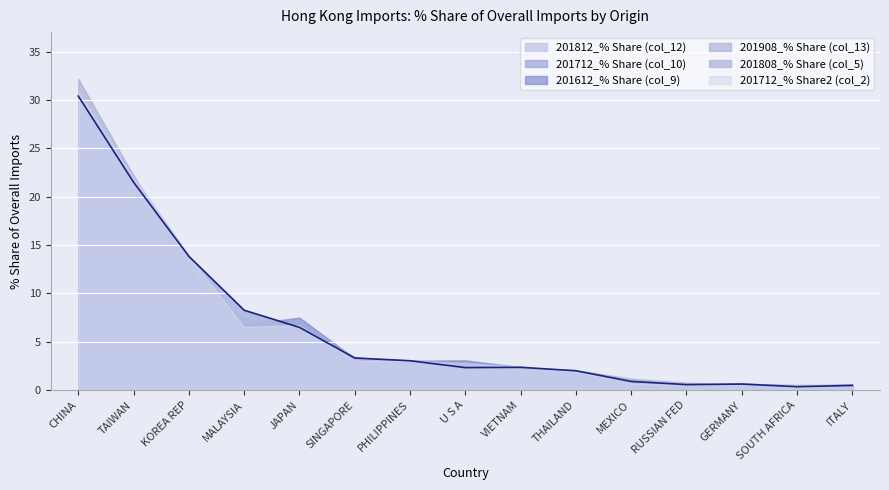

At which category does the data reach its first local peak?

VIETNAM